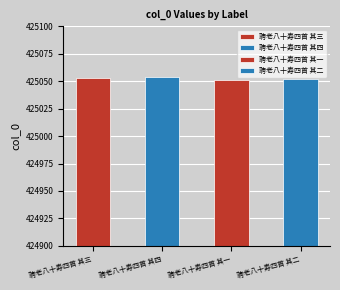

What is the label of the 3rd bar from the left?

聘老八十寿四首 其一